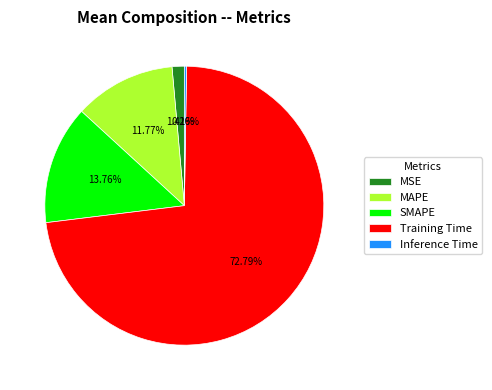

Combined, what portion of the pie is MAPE and SMAPE?

25.5%